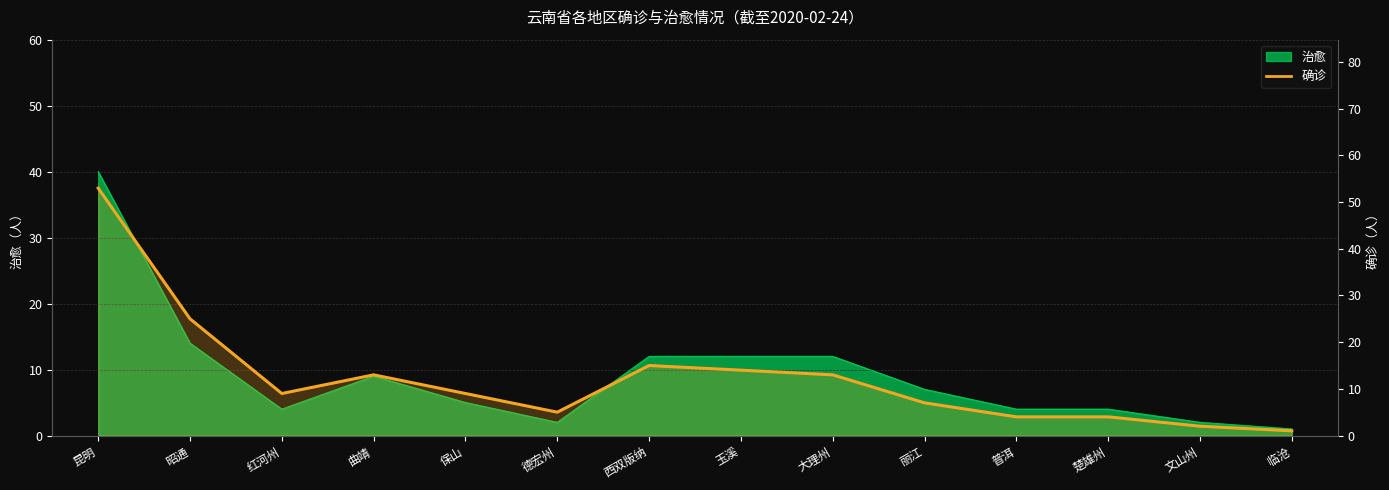

The 治愈 series shows 23 at 昆明. True or false?

False